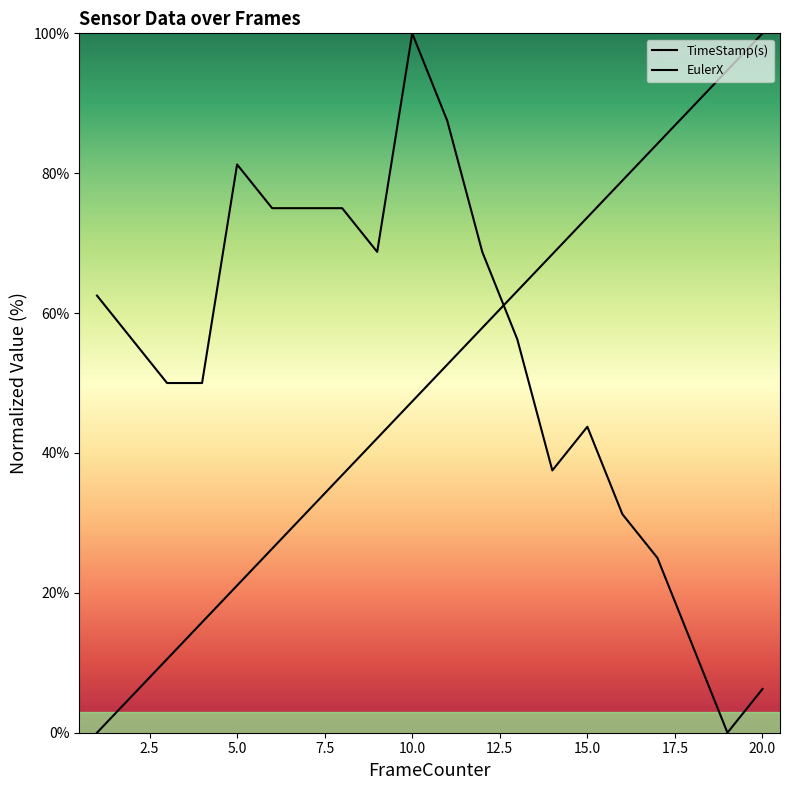

Reading right to left, list all the values displayed in this chart.

TimeStamp(s): 100.0	94.7	89.5	84.2	78.9	73.7	68.4	63.2	57.9	52.6	47.4	42.1	36.8	31.6	26.3	21.1	15.8	10.5	5.3	0.0
EulerX: 6.3	0.0	12.5	25.0	31.2	43.7	37.5	56.3	68.8	87.5	100.0	68.8	75.0	75.0	75.0	81.3	50.0	50.0	56.3	62.5